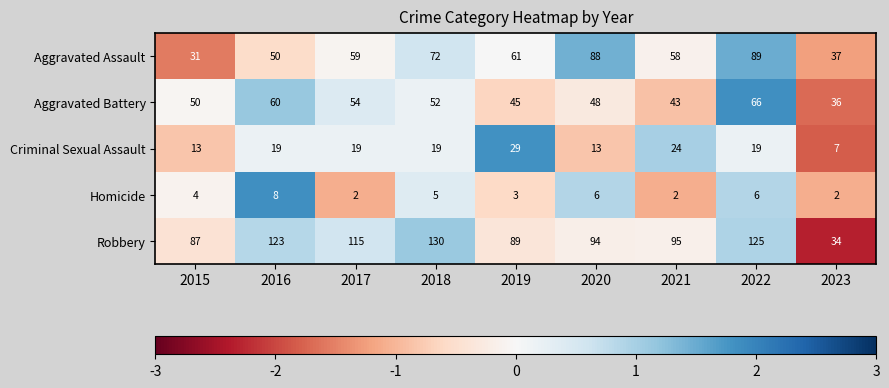

What is the highest value of the Homicide series?

8